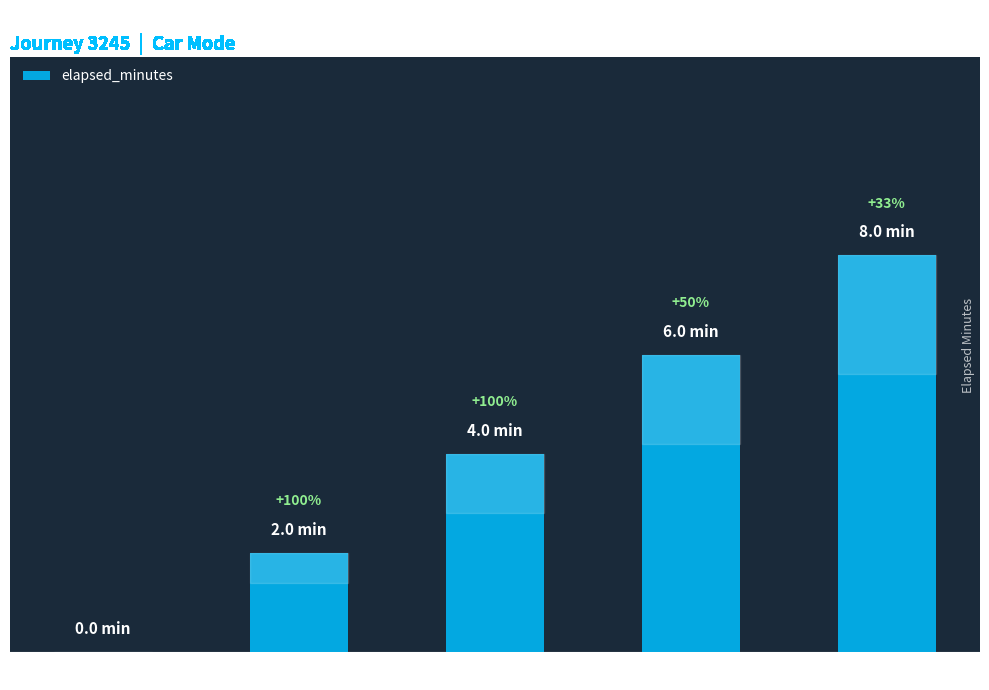

What is the change in value from Seq 2 to Seq 4?

+4